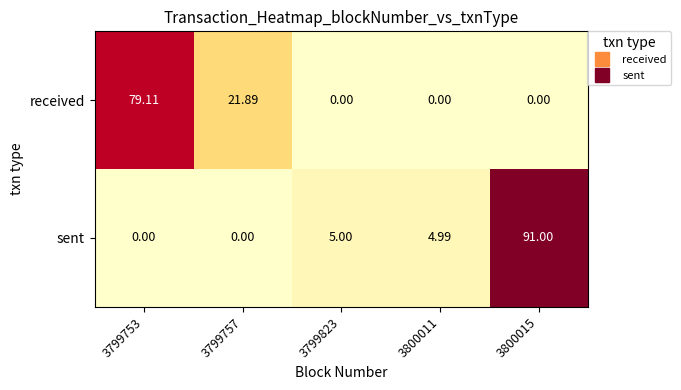

Which series has the largest total across all categories?

received